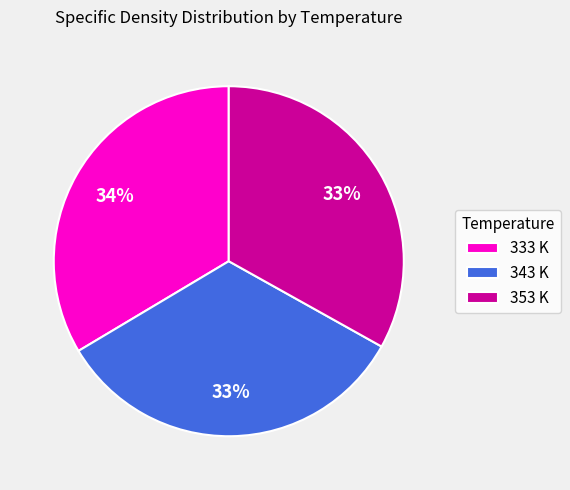

To the nearest percent, what is the combined percentage of 343 K and 333 K?

67%